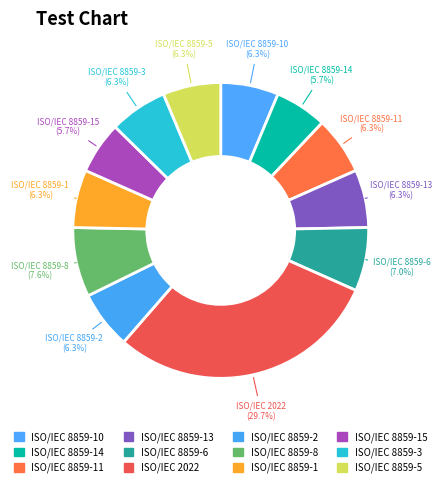

Does ISO/IEC 8859-6 account for over 50% of the chart?

No